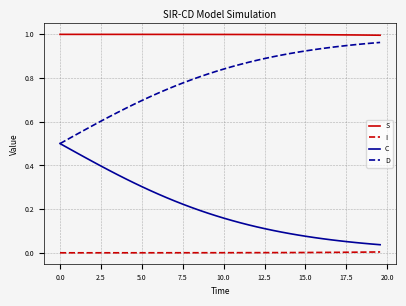

True or false: I and S intersect in this chart.

False